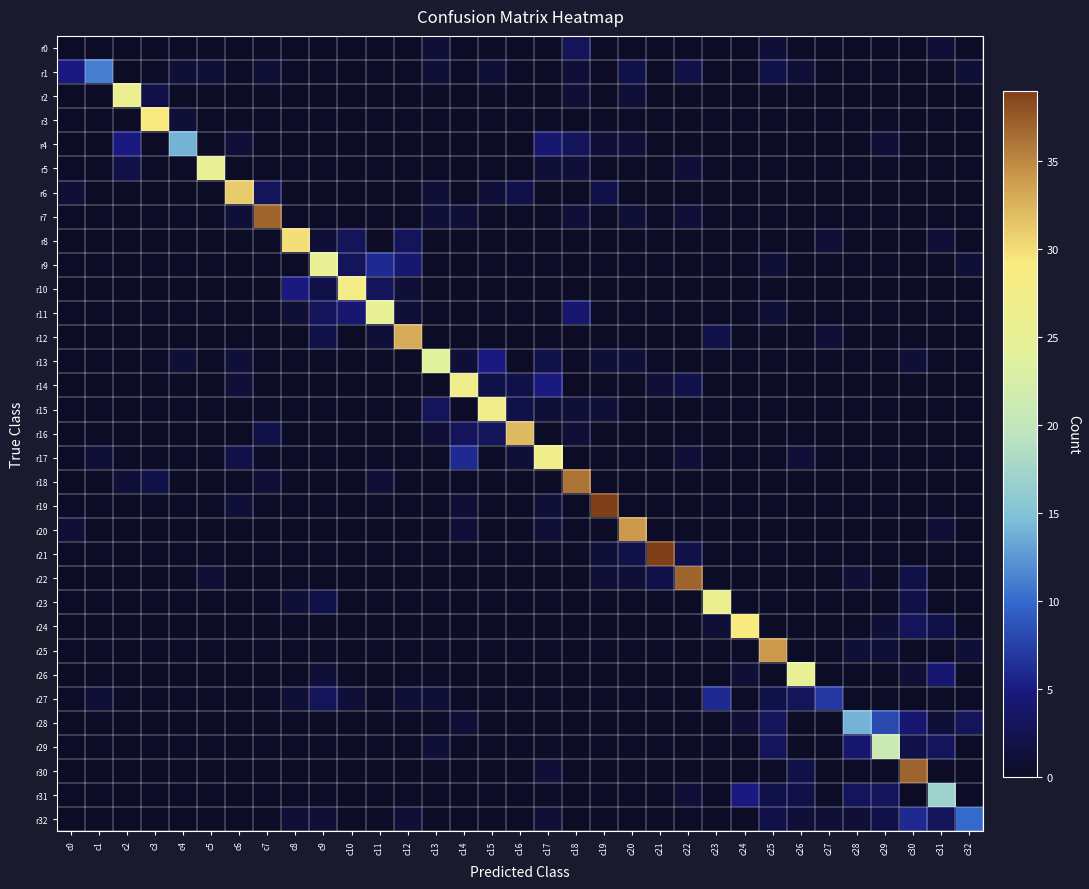

Reading right to left, what are all the values shown in this chart?

r0: c32=0	c31=1	c30=0	c29=0	c28=0	c27=0	c26=0	c25=1	c24=0	c23=0	c22=0	c21=0	c20=0	c19=0	c18=3	c17=0	c16=0	c15=0	c14=0	c13=1	c12=0	c11=0	c10=0	c9=0	c8=0	c7=0	c6=0	c5=0	c4=0	c3=0	c2=0	c1=0	c0=0
r1: c32=1	c31=0	c30=0	c29=0	c28=0	c27=0	c26=1	c25=2	c24=0	c23=0	c22=2	c21=0	c20=2	c19=0	c18=1	c17=0	c16=0	c15=1	c14=0	c13=1	c12=0	c11=0	c10=0	c9=0	c8=0	c7=1	c6=0	c5=1	c4=1	c3=0	c2=0	c1=11	c0=5
r2: c32=0	c31=0	c30=0	c29=0	c28=0	c27=0	c26=0	c25=0	c24=0	c23=0	c22=0	c21=0	c20=1	c19=0	c18=1	c17=0	c16=0	c15=0	c14=0	c13=0	c12=0	c11=0	c10=0	c9=0	c8=0	c7=0	c6=0	c5=0	c4=0	c3=2	c2=26	c1=0	c0=0
r3: c32=0	c31=0	c30=0	c29=0	c28=0	c27=0	c26=0	c25=0	c24=0	c23=0	c22=0	c21=0	c20=0	c19=0	c18=0	c17=0	c16=0	c15=0	c14=0	c13=0	c12=0	c11=0	c10=0	c9=0	c8=0	c7=0	c6=0	c5=0	c4=1	c3=29	c2=0	c1=0	c0=0
r4: c32=0	c31=0	c30=0	c29=1	c28=0	c27=0	c26=0	c25=0	c24=0	c23=0	c22=0	c21=0	c20=1	c19=1	c18=3	c17=4	c16=0	c15=0	c14=0	c13=0	c12=0	c11=0	c10=0	c9=0	c8=0	c7=0	c6=1	c5=0	c4=14	c3=0	c2=5	c1=0	c0=0
r5: c32=0	c31=0	c30=0	c29=0	c28=0	c27=0	c26=0	c25=0	c24=0	c23=0	c22=1	c21=0	c20=0	c19=0	c18=1	c17=1	c16=0	c15=0	c14=0	c13=0	c12=0	c11=0	c10=0	c9=0	c8=0	c7=0	c6=0	c5=25	c4=0	c3=0	c2=2	c1=0	c0=0
r6: c32=0	c31=0	c30=0	c29=0	c28=0	c27=0	c26=0	c25=0	c24=0	c23=0	c22=0	c21=0	c20=0	c19=2	c18=0	c17=0	c16=2	c15=1	c14=0	c13=1	c12=0	c11=0	c10=0	c9=0	c8=0	c7=3	c6=31	c5=0	c4=0	c3=0	c2=0	c1=0	c0=1
r7: c32=0	c31=0	c30=0	c29=0	c28=0	c27=0	c26=0	c25=0	c24=0	c23=0	c22=1	c21=0	c20=1	c19=0	c18=1	c17=0	c16=0	c15=0	c14=1	c13=1	c12=0	c11=0	c10=0	c9=0	c8=0	c7=37	c6=1	c5=0	c4=0	c3=0	c2=0	c1=0	c0=0
r8: c32=0	c31=1	c30=0	c29=0	c28=0	c27=1	c26=0	c25=0	c24=0	c23=0	c22=0	c21=0	c20=0	c19=0	c18=0	c17=0	c16=0	c15=0	c14=0	c13=0	c12=3	c11=0	c10=3	c9=1	c8=30	c7=0	c6=0	c5=0	c4=0	c3=0	c2=0	c1=0	c0=0
r9: c32=1	c31=0	c30=0	c29=0	c28=0	c27=0	c26=0	c25=1	c24=0	c23=0	c22=0	c21=0	c20=0	c19=0	c18=0	c17=0	c16=0	c15=0	c14=0	c13=0	c12=4	c11=6	c10=3	c9=25	c8=0	c7=0	c6=0	c5=0	c4=0	c3=0	c2=0	c1=0	c0=0
r10: c32=0	c31=0	c30=0	c29=0	c28=0	c27=0	c26=0	c25=0	c24=0	c23=0	c22=0	c21=0	c20=0	c19=0	c18=0	c17=0	c16=0	c15=0	c14=0	c13=0	c12=1	c11=3	c10=28	c9=2	c8=5	c7=0	c6=0	c5=0	c4=0	c3=0	c2=0	c1=0	c0=0
r11: c32=0	c31=0	c30=0	c29=0	c28=0	c27=0	c26=0	c25=1	c24=0	c23=0	c22=0	c21=0	c20=0	c19=0	c18=4	c17=0	c16=0	c15=0	c14=0	c13=0	c12=1	c11=25	c10=4	c9=3	c8=1	c7=0	c6=0	c5=0	c4=0	c3=0	c2=0	c1=0	c0=0
r12: c32=0	c31=0	c30=0	c29=0	c28=0	c27=1	c26=0	c25=0	c24=0	c23=2	c22=0	c21=0	c20=0	c19=0	c18=0	c17=0	c16=0	c15=0	c14=0	c13=0	c12=33	c11=1	c10=0	c9=2	c8=0	c7=0	c6=0	c5=0	c4=0	c3=0	c2=0	c1=0	c0=0
r13: c32=0	c31=0	c30=1	c29=0	c28=0	c27=0	c26=0	c25=0	c24=0	c23=0	c22=0	c21=0	c20=1	c19=1	c18=0	c17=2	c16=0	c15=5	c14=1	c13=24	c12=0	c11=0	c10=0	c9=0	c8=0	c7=0	c6=1	c5=0	c4=1	c3=0	c2=0	c1=0	c0=0
r14: c32=0	c31=0	c30=0	c29=0	c28=0	c27=0	c26=0	c25=0	c24=0	c23=0	c22=2	c21=1	c20=0	c19=0	c18=0	c17=5	c16=2	c15=2	c14=27	c13=0	c12=0	c11=0	c10=0	c9=0	c8=0	c7=0	c6=1	c5=0	c4=0	c3=0	c2=0	c1=0	c0=0
r15: c32=0	c31=0	c30=0	c29=0	c28=0	c27=0	c26=0	c25=0	c24=0	c23=0	c22=0	c21=0	c20=0	c19=1	c18=1	c17=1	c16=2	c15=27	c14=0	c13=3	c12=0	c11=0	c10=0	c9=0	c8=0	c7=0	c6=0	c5=0	c4=0	c3=0	c2=0	c1=0	c0=0
r16: c32=0	c31=0	c30=0	c29=0	c28=0	c27=0	c26=0	c25=0	c24=0	c23=0	c22=0	c21=0	c20=0	c19=0	c18=1	c17=0	c16=32	c15=3	c14=3	c13=1	c12=0	c11=0	c10=0	c9=0	c8=0	c7=2	c6=0	c5=0	c4=0	c3=0	c2=0	c1=0	c0=0
r17: c32=0	c31=0	c30=0	c29=0	c28=0	c27=0	c26=1	c25=0	c24=0	c23=0	c22=1	c21=0	c20=0	c19=0	c18=0	c17=27	c16=1	c15=0	c14=6	c13=0	c12=0	c11=0	c10=0	c9=0	c8=0	c7=0	c6=2	c5=0	c4=0	c3=0	c2=0	c1=1	c0=0
r18: c32=0	c31=0	c30=0	c29=0	c28=0	c27=0	c26=0	c25=0	c24=0	c23=0	c22=0	c21=0	c20=0	c19=0	c18=36	c17=0	c16=0	c15=0	c14=0	c13=0	c12=0	c11=1	c10=0	c9=0	c8=0	c7=1	c6=0	c5=0	c4=0	c3=2	c2=1	c1=0	c0=0
r19: c32=0	c31=0	c30=0	c29=0	c28=0	c27=0	c26=0	c25=0	c24=0	c23=0	c22=0	c21=0	c20=0	c19=39	c18=0	c17=1	c16=0	c15=0	c14=1	c13=0	c12=0	c11=0	c10=0	c9=0	c8=0	c7=0	c6=1	c5=0	c4=0	c3=0	c2=0	c1=0	c0=0
r20: c32=0	c31=1	c30=0	c29=0	c28=0	c27=0	c26=0	c25=0	c24=0	c23=0	c22=0	c21=0	c20=34	c19=0	c18=0	c17=1	c16=0	c15=0	c14=1	c13=0	c12=0	c11=0	c10=0	c9=0	c8=0	c7=0	c6=0	c5=0	c4=0	c3=0	c2=0	c1=0	c0=1
r21: c32=0	c31=0	c30=0	c29=0	c28=0	c27=0	c26=0	c25=0	c24=0	c23=0	c22=2	c21=39	c20=2	c19=1	c18=0	c17=0	c16=0	c15=0	c14=0	c13=0	c12=0	c11=0	c10=0	c9=0	c8=0	c7=0	c6=0	c5=0	c4=0	c3=0	c2=0	c1=0	c0=0
r22: c32=0	c31=0	c30=2	c29=0	c28=1	c27=0	c26=0	c25=0	c24=0	c23=0	c22=37	c21=2	c20=1	c19=1	c18=0	c17=0	c16=0	c15=0	c14=0	c13=0	c12=0	c11=0	c10=0	c9=0	c8=0	c7=0	c6=0	c5=1	c4=0	c3=0	c2=0	c1=0	c0=0
r23: c32=0	c31=0	c30=2	c29=0	c28=0	c27=0	c26=0	c25=0	c24=0	c23=26	c22=0	c21=0	c20=0	c19=0	c18=0	c17=0	c16=0	c15=0	c14=0	c13=0	c12=0	c11=0	c10=0	c9=2	c8=1	c7=0	c6=0	c5=0	c4=0	c3=0	c2=0	c1=0	c0=0
r24: c32=0	c31=2	c30=3	c29=1	c28=0	c27=0	c26=0	c25=0	c24=29	c23=1	c22=0	c21=0	c20=0	c19=0	c18=0	c17=0	c16=0	c15=0	c14=0	c13=0	c12=0	c11=0	c10=0	c9=0	c8=0	c7=0	c6=0	c5=0	c4=0	c3=0	c2=0	c1=0	c0=0
r25: c32=1	c31=0	c30=0	c29=1	c28=1	c27=0	c26=0	c25=34	c24=0	c23=0	c22=0	c21=0	c20=0	c19=0	c18=0	c17=0	c16=0	c15=0	c14=0	c13=0	c12=0	c11=0	c10=0	c9=0	c8=0	c7=0	c6=0	c5=0	c4=0	c3=0	c2=0	c1=0	c0=0
r26: c32=0	c31=4	c30=1	c29=0	c28=0	c27=0	c26=25	c25=0	c24=1	c23=0	c22=0	c21=0	c20=0	c19=0	c18=0	c17=0	c16=0	c15=0	c14=0	c13=0	c12=0	c11=0	c10=0	c9=1	c8=0	c7=0	c6=0	c5=0	c4=0	c3=0	c2=0	c1=0	c0=0
r27: c32=0	c31=0	c30=0	c29=0	c28=0	c27=7	c26=3	c25=2	c24=0	c23=6	c22=0	c21=0	c20=0	c19=0	c18=0	c17=0	c16=0	c15=0	c14=0	c13=1	c12=1	c11=0	c10=1	c9=3	c8=1	c7=0	c6=0	c5=0	c4=0	c3=0	c2=0	c1=1	c0=0
r28: c32=3	c31=1	c30=4	c29=8	c28=14	c27=0	c26=0	c25=3	c24=1	c23=0	c22=0	c21=0	c20=0	c19=0	c18=0	c17=0	c16=0	c15=0	c14=1	c13=0	c12=0	c11=0	c10=0	c9=0	c8=0	c7=0	c6=0	c5=0	c4=0	c3=0	c2=0	c1=0	c0=0
r29: c32=0	c31=3	c30=2	c29=21	c28=4	c27=0	c26=0	c25=3	c24=0	c23=0	c22=0	c21=0	c20=0	c19=0	c18=0	c17=0	c16=0	c15=0	c14=0	c13=1	c12=0	c11=0	c10=0	c9=0	c8=0	c7=0	c6=0	c5=0	c4=0	c3=0	c2=0	c1=0	c0=0
r30: c32=0	c31=0	c30=37	c29=0	c28=0	c27=0	c26=2	c25=0	c24=0	c23=0	c22=0	c21=0	c20=0	c19=0	c18=0	c17=1	c16=0	c15=0	c14=0	c13=0	c12=0	c11=0	c10=0	c9=0	c8=0	c7=0	c6=0	c5=0	c4=0	c3=0	c2=0	c1=0	c0=0
r31: c32=0	c31=17	c30=0	c29=3	c28=3	c27=0	c26=2	c25=2	c24=5	c23=0	c22=1	c21=0	c20=0	c19=0	c18=0	c17=0	c16=0	c15=0	c14=0	c13=0	c12=0	c11=0	c10=0	c9=0	c8=0	c7=0	c6=0	c5=0	c4=0	c3=0	c2=0	c1=0	c0=0
r32: c32=10	c31=3	c30=6	c29=2	c28=1	c27=1	c26=1	c25=2	c24=0	c23=0	c22=0	c21=0	c20=0	c19=0	c18=0	c17=1	c16=0	c15=0	c14=0	c13=0	c12=1	c11=0	c10=0	c9=1	c8=1	c7=0	c6=0	c5=0	c4=0	c3=0	c2=0	c1=0	c0=0